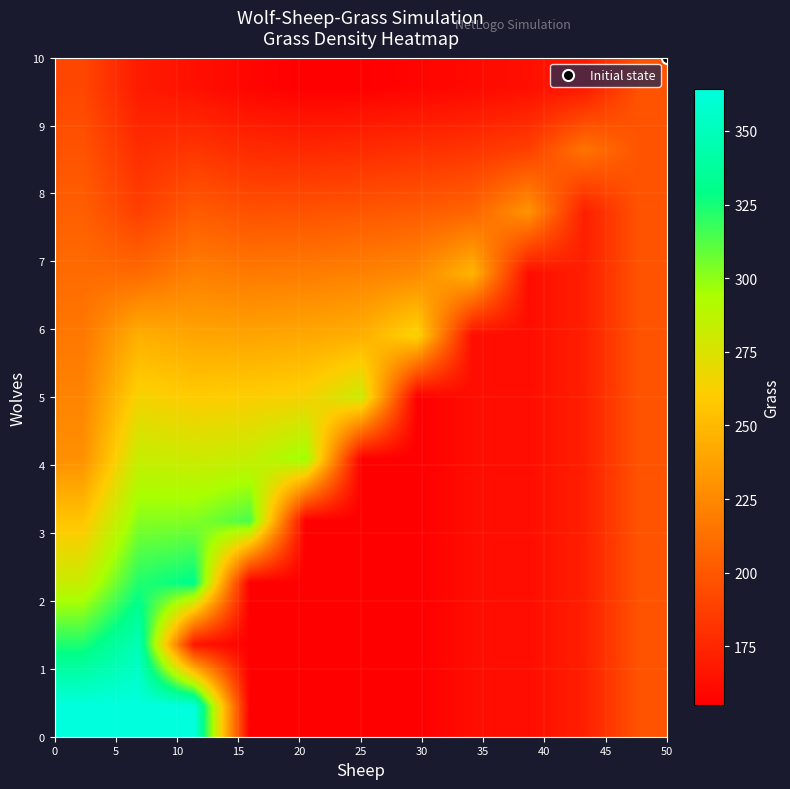

Reading left to right, what are all the values shown in this chart?

row_0: 364.2	364.2	364.2	155.0	155.0	155.0	155.0	162.0	162.0	171.0	198.0
row_1: 323.3	347.6	166.0	155.0	155.0	155.0	155.0	162.0	162.0	171.0	198.0
row_2: 282.4	322.5	331.0	155.0	155.0	155.0	155.0	162.0	162.0	171.0	198.0
row_3: 255.8	301.9	302.7	314.3	155.0	155.0	155.0	162.0	162.0	171.0	198.0
row_4: 229.2	282.9	280.7	283.0	297.7	155.0	155.0	162.0	162.0	171.0	198.0
row_5: 222.9	264.0	259.6	261.0	263.7	281.1	155.0	162.0	162.0	171.0	198.0
row_6: 216.6	245.1	239.6	239.0	241.3	244.7	264.5	162.0	162.0	171.0	198.0
row_7: 210.3	209.6	220.6	217.8	219.3	221.6	225.7	247.9	162.0	171.0	198.0
row_8: 204.0	187.4	201.7	196.8	197.2	199.5	201.9	206.7	231.2	171.0	198.0
row_9: 197.6	178.2	182.7	177.2	175.9	177.5	179.8	182.2	187.7	214.6	198.0
row_10: 191.3	169.0	163.8	158.3	155.0	155.5	157.8	160.1	163.1	168.8	198.0